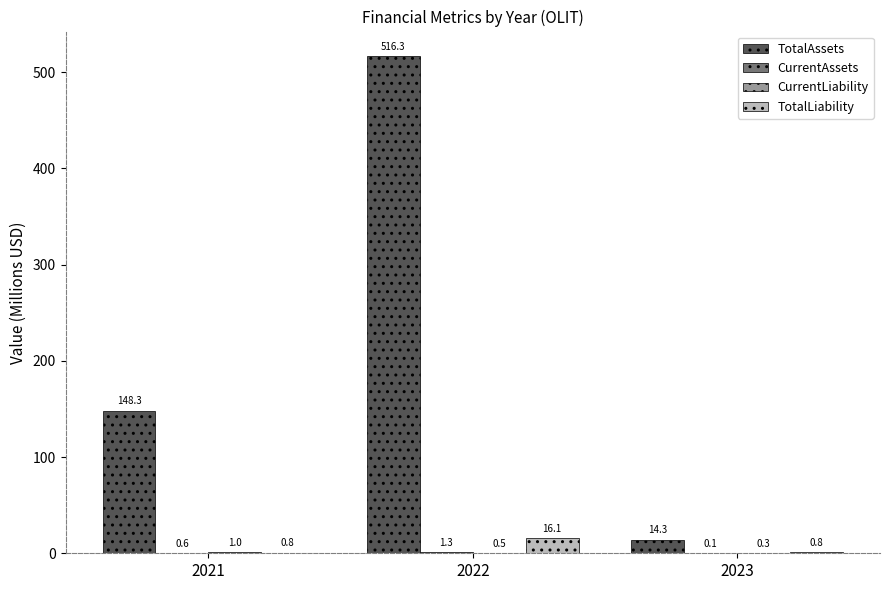

Are the bars horizontal?

No